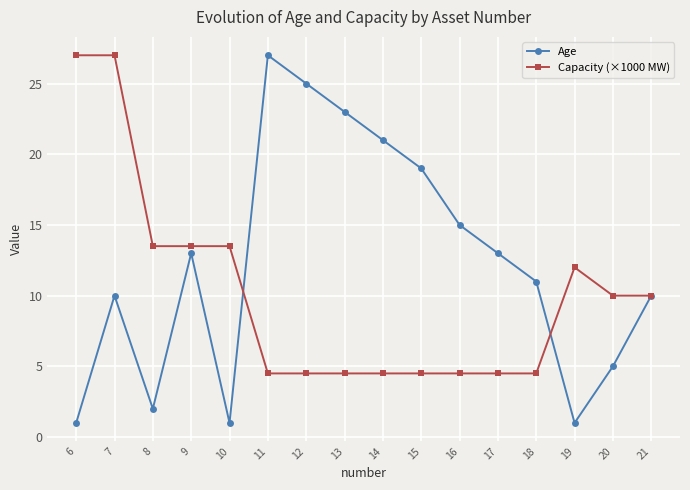

True or false: Capacity (×1000 MW) has more than 0 interior local peaks.

True